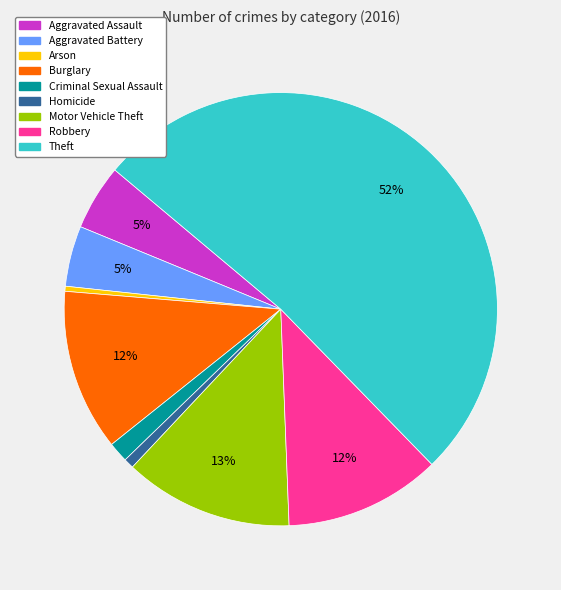

Which has a higher value, Motor Vehicle Theft or Aggravated Battery?

Motor Vehicle Theft